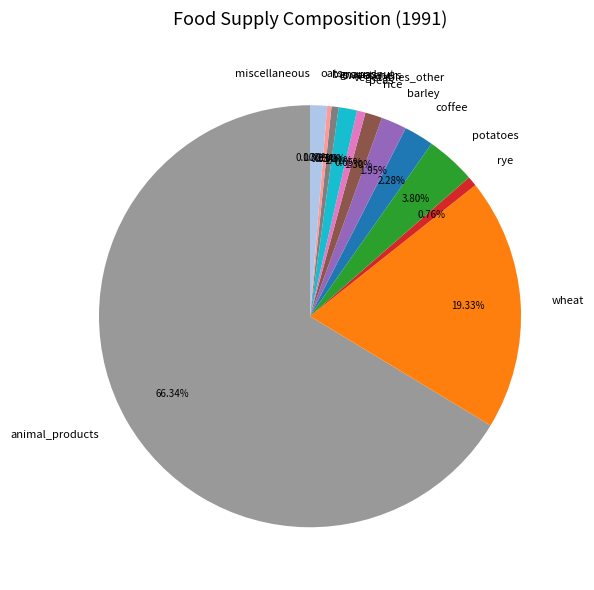

How many segments does this pie chart have?

14